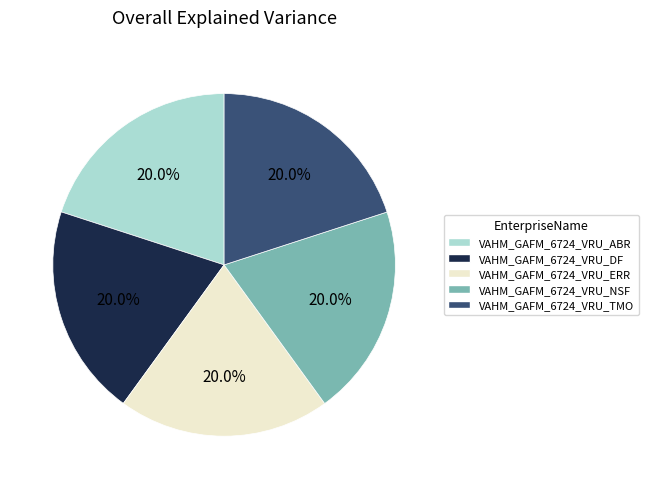

Is there a majority slice in this chart?

No